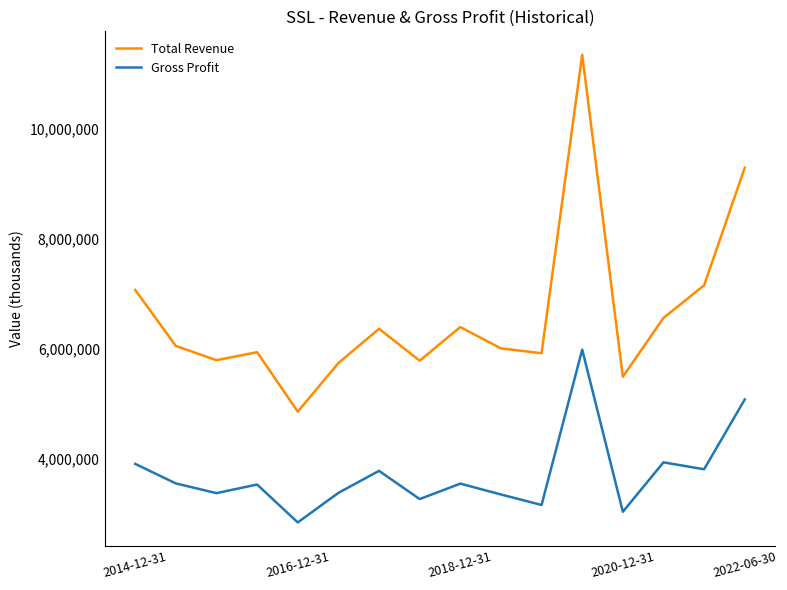

Which series has the largest total across all categories?

Total Revenue